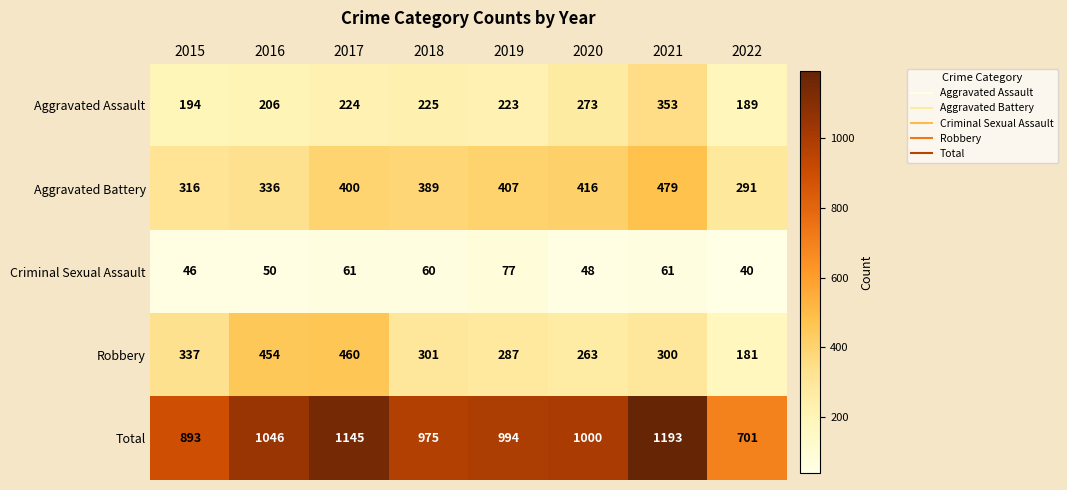

What is the average value of the Aggravated Battery series?

379